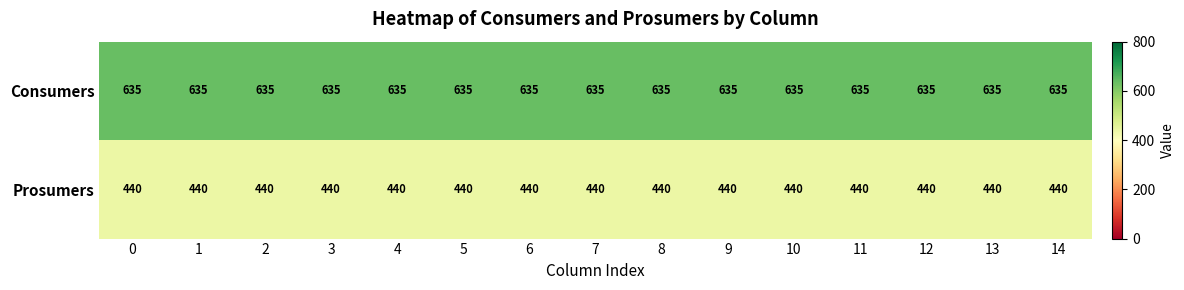

Which series has the largest total across all categories?

Consumers